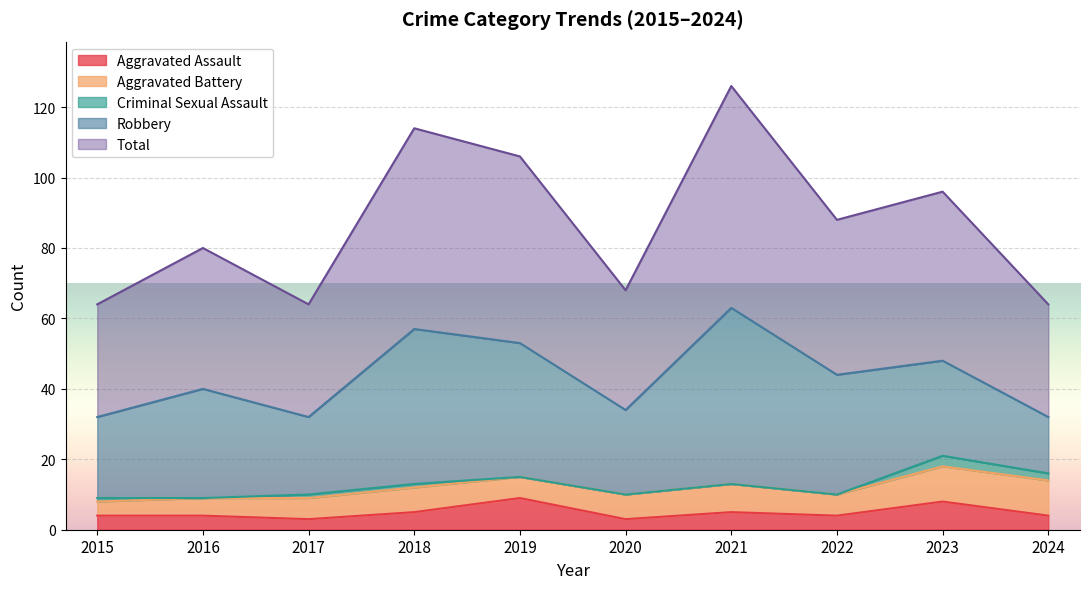

What is the spread (max minus min) of values at 2015?

31